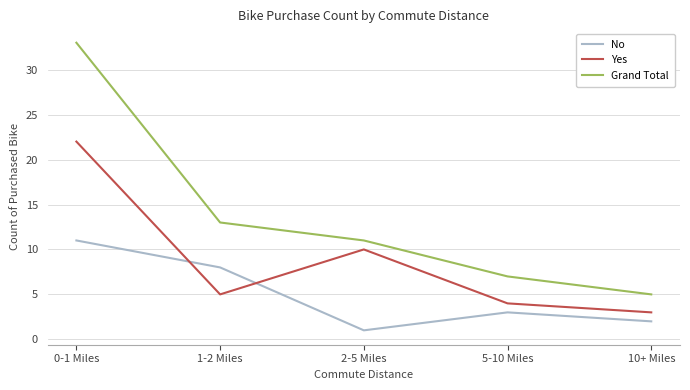

Rank the series by their maximum value, from highest to lowest.

Grand Total, Yes, No